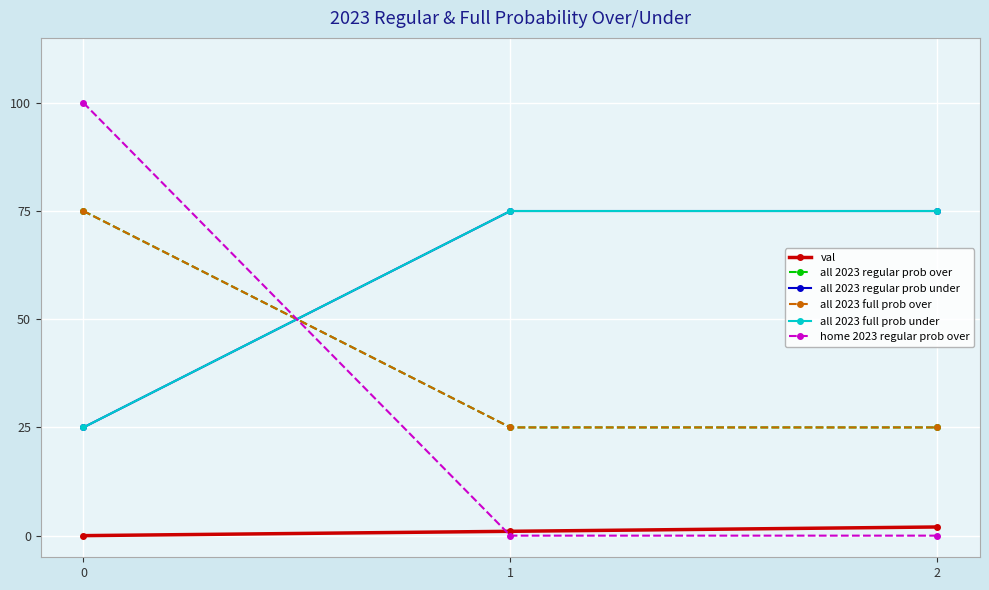

The value of all 2023 full prob over at 2 is 14. True or false?

False